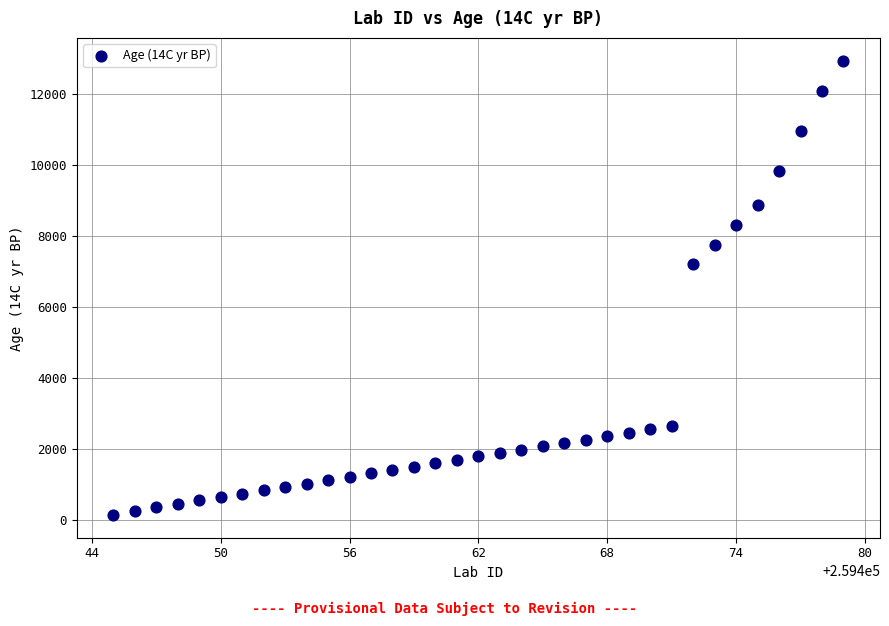

What Y value in the scatter plot is closest to 6552?

7213